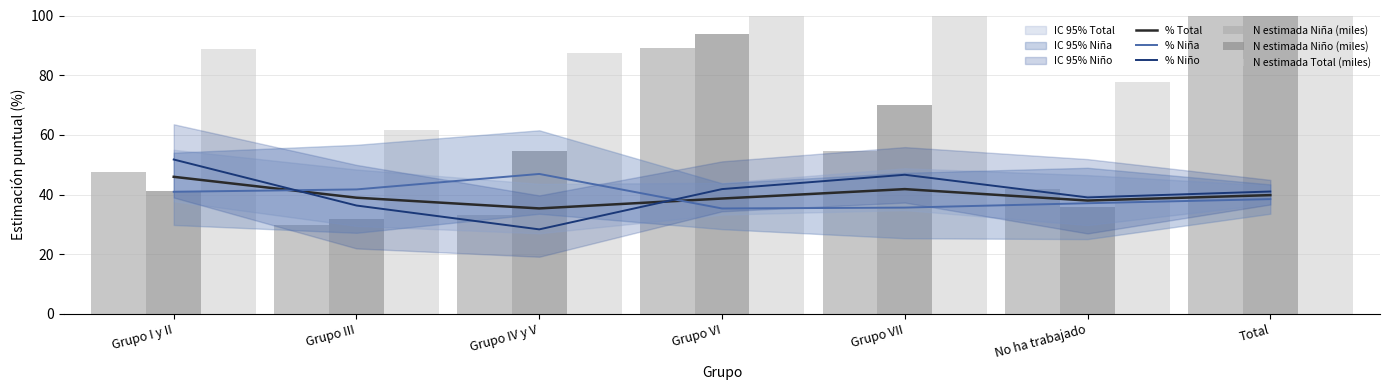

What is the minimum value for N estimada Niña (miles)?

30.0